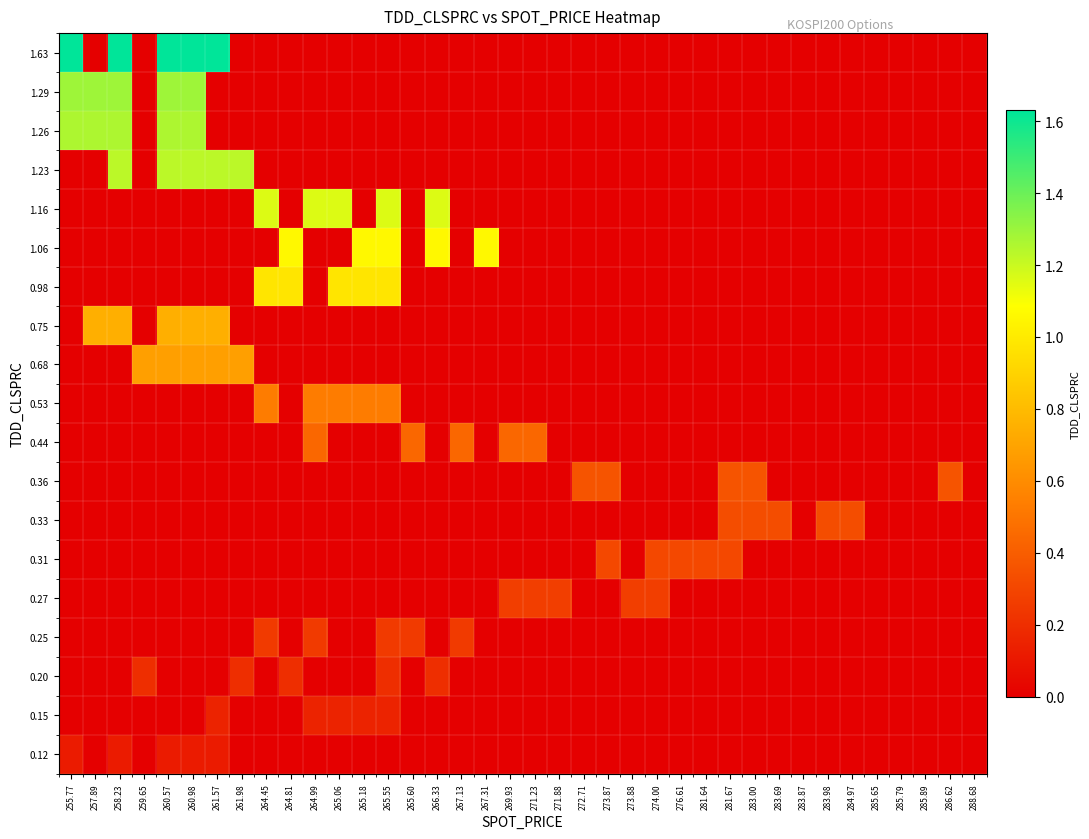

Reading left to right, extract all data points from this chart.

0.12: 255.77=0.1	257.89=0.0	258.23=0.1	259.65=0.0	260.57=0.1	260.98=0.1	261.57=0.1	261.98=0.0	264.45=0.0	264.81=0.0	264.99=0.0	265.06=0.0	265.18=0.0	265.55=0.0	265.60=0.0	266.33=0.0	267.13=0.0	267.31=0.0	269.93=0.0	271.23=0.0	271.88=0.0	272.71=0.0	273.87=0.0	273.88=0.0	274.00=0.0	276.61=0.0	281.64=0.0	281.67=0.0	283.00=0.0	283.69=0.0	283.87=0.0	283.98=0.0	284.97=0.0	285.65=0.0	285.79=0.0	285.89=0.0	286.62=0.0	288.68=0.0
0.15: 255.77=0.0	257.89=0.0	258.23=0.0	259.65=0.0	260.57=0.0	260.98=0.0	261.57=0.1	261.98=0.0	264.45=0.0	264.81=0.0	264.99=0.1	265.06=0.1	265.18=0.1	265.55=0.1	265.60=0.0	266.33=0.0	267.13=0.0	267.31=0.0	269.93=0.0	271.23=0.0	271.88=0.0	272.71=0.0	273.87=0.0	273.88=0.0	274.00=0.0	276.61=0.0	281.64=0.0	281.67=0.0	283.00=0.0	283.69=0.0	283.87=0.0	283.98=0.0	284.97=0.0	285.65=0.0	285.79=0.0	285.89=0.0	286.62=0.0	288.68=0.0
0.20: 255.77=0.0	257.89=0.0	258.23=0.0	259.65=0.2	260.57=0.0	260.98=0.0	261.57=0.0	261.98=0.2	264.45=0.0	264.81=0.2	264.99=0.0	265.06=0.0	265.18=0.0	265.55=0.2	265.60=0.0	266.33=0.2	267.13=0.0	267.31=0.0	269.93=0.0	271.23=0.0	271.88=0.0	272.71=0.0	273.87=0.0	273.88=0.0	274.00=0.0	276.61=0.0	281.64=0.0	281.67=0.0	283.00=0.0	283.69=0.0	283.87=0.0	283.98=0.0	284.97=0.0	285.65=0.0	285.79=0.0	285.89=0.0	286.62=0.0	288.68=0.0
0.25: 255.77=0.0	257.89=0.0	258.23=0.0	259.65=0.0	260.57=0.0	260.98=0.0	261.57=0.0	261.98=0.0	264.45=0.2	264.81=0.0	264.99=0.2	265.06=0.0	265.18=0.0	265.55=0.2	265.60=0.2	266.33=0.0	267.13=0.2	267.31=0.0	269.93=0.0	271.23=0.0	271.88=0.0	272.71=0.0	273.87=0.0	273.88=0.0	274.00=0.0	276.61=0.0	281.64=0.0	281.67=0.0	283.00=0.0	283.69=0.0	283.87=0.0	283.98=0.0	284.97=0.0	285.65=0.0	285.79=0.0	285.89=0.0	286.62=0.0	288.68=0.0
0.27: 255.77=0.0	257.89=0.0	258.23=0.0	259.65=0.0	260.57=0.0	260.98=0.0	261.57=0.0	261.98=0.0	264.45=0.0	264.81=0.0	264.99=0.0	265.06=0.0	265.18=0.0	265.55=0.0	265.60=0.0	266.33=0.0	267.13=0.0	267.31=0.0	269.93=0.3	271.23=0.3	271.88=0.3	272.71=0.0	273.87=0.0	273.88=0.3	274.00=0.3	276.61=0.0	281.64=0.0	281.67=0.0	283.00=0.0	283.69=0.0	283.87=0.0	283.98=0.0	284.97=0.0	285.65=0.0	285.79=0.0	285.89=0.0	286.62=0.0	288.68=0.0
0.31: 255.77=0.0	257.89=0.0	258.23=0.0	259.65=0.0	260.57=0.0	260.98=0.0	261.57=0.0	261.98=0.0	264.45=0.0	264.81=0.0	264.99=0.0	265.06=0.0	265.18=0.0	265.55=0.0	265.60=0.0	266.33=0.0	267.13=0.0	267.31=0.0	269.93=0.0	271.23=0.0	271.88=0.0	272.71=0.0	273.87=0.3	273.88=0.0	274.00=0.3	276.61=0.3	281.64=0.3	281.67=0.3	283.00=0.0	283.69=0.0	283.87=0.0	283.98=0.0	284.97=0.0	285.65=0.0	285.79=0.0	285.89=0.0	286.62=0.0	288.68=0.0
0.33: 255.77=0.0	257.89=0.0	258.23=0.0	259.65=0.0	260.57=0.0	260.98=0.0	261.57=0.0	261.98=0.0	264.45=0.0	264.81=0.0	264.99=0.0	265.06=0.0	265.18=0.0	265.55=0.0	265.60=0.0	266.33=0.0	267.13=0.0	267.31=0.0	269.93=0.0	271.23=0.0	271.88=0.0	272.71=0.0	273.87=0.0	273.88=0.0	274.00=0.0	276.61=0.0	281.64=0.0	281.67=0.3	283.00=0.3	283.69=0.3	283.87=0.0	283.98=0.3	284.97=0.3	285.65=0.0	285.79=0.0	285.89=0.0	286.62=0.0	288.68=0.0
0.36: 255.77=0.0	257.89=0.0	258.23=0.0	259.65=0.0	260.57=0.0	260.98=0.0	261.57=0.0	261.98=0.0	264.45=0.0	264.81=0.0	264.99=0.0	265.06=0.0	265.18=0.0	265.55=0.0	265.60=0.0	266.33=0.0	267.13=0.0	267.31=0.0	269.93=0.0	271.23=0.0	271.88=0.0	272.71=0.4	273.87=0.4	273.88=0.0	274.00=0.0	276.61=0.0	281.64=0.0	281.67=0.4	283.00=0.4	283.69=0.0	283.87=0.0	283.98=0.0	284.97=0.0	285.65=0.0	285.79=0.0	285.89=0.0	286.62=0.4	288.68=0.0
0.44: 255.77=0.0	257.89=0.0	258.23=0.0	259.65=0.0	260.57=0.0	260.98=0.0	261.57=0.0	261.98=0.0	264.45=0.0	264.81=0.0	264.99=0.4	265.06=0.0	265.18=0.0	265.55=0.0	265.60=0.4	266.33=0.0	267.13=0.4	267.31=0.0	269.93=0.4	271.23=0.4	271.88=0.0	272.71=0.0	273.87=0.0	273.88=0.0	274.00=0.0	276.61=0.0	281.64=0.0	281.67=0.0	283.00=0.0	283.69=0.0	283.87=0.0	283.98=0.0	284.97=0.0	285.65=0.0	285.79=0.0	285.89=0.0	286.62=0.0	288.68=0.0
0.53: 255.77=0.0	257.89=0.0	258.23=0.0	259.65=0.0	260.57=0.0	260.98=0.0	261.57=0.0	261.98=0.0	264.45=0.5	264.81=0.0	264.99=0.5	265.06=0.5	265.18=0.5	265.55=0.5	265.60=0.0	266.33=0.0	267.13=0.0	267.31=0.0	269.93=0.0	271.23=0.0	271.88=0.0	272.71=0.0	273.87=0.0	273.88=0.0	274.00=0.0	276.61=0.0	281.64=0.0	281.67=0.0	283.00=0.0	283.69=0.0	283.87=0.0	283.98=0.0	284.97=0.0	285.65=0.0	285.79=0.0	285.89=0.0	286.62=0.0	288.68=0.0
0.68: 255.77=0.0	257.89=0.0	258.23=0.0	259.65=0.7	260.57=0.7	260.98=0.7	261.57=0.7	261.98=0.7	264.45=0.0	264.81=0.0	264.99=0.0	265.06=0.0	265.18=0.0	265.55=0.0	265.60=0.0	266.33=0.0	267.13=0.0	267.31=0.0	269.93=0.0	271.23=0.0	271.88=0.0	272.71=0.0	273.87=0.0	273.88=0.0	274.00=0.0	276.61=0.0	281.64=0.0	281.67=0.0	283.00=0.0	283.69=0.0	283.87=0.0	283.98=0.0	284.97=0.0	285.65=0.0	285.79=0.0	285.89=0.0	286.62=0.0	288.68=0.0
0.75: 255.77=0.0	257.89=0.8	258.23=0.8	259.65=0.0	260.57=0.8	260.98=0.8	261.57=0.8	261.98=0.0	264.45=0.0	264.81=0.0	264.99=0.0	265.06=0.0	265.18=0.0	265.55=0.0	265.60=0.0	266.33=0.0	267.13=0.0	267.31=0.0	269.93=0.0	271.23=0.0	271.88=0.0	272.71=0.0	273.87=0.0	273.88=0.0	274.00=0.0	276.61=0.0	281.64=0.0	281.67=0.0	283.00=0.0	283.69=0.0	283.87=0.0	283.98=0.0	284.97=0.0	285.65=0.0	285.79=0.0	285.89=0.0	286.62=0.0	288.68=0.0
0.98: 255.77=0.0	257.89=0.0	258.23=0.0	259.65=0.0	260.57=0.0	260.98=0.0	261.57=0.0	261.98=0.0	264.45=1.0	264.81=1.0	264.99=0.0	265.06=1.0	265.18=1.0	265.55=1.0	265.60=0.0	266.33=0.0	267.13=0.0	267.31=0.0	269.93=0.0	271.23=0.0	271.88=0.0	272.71=0.0	273.87=0.0	273.88=0.0	274.00=0.0	276.61=0.0	281.64=0.0	281.67=0.0	283.00=0.0	283.69=0.0	283.87=0.0	283.98=0.0	284.97=0.0	285.65=0.0	285.79=0.0	285.89=0.0	286.62=0.0	288.68=0.0
1.06: 255.77=0.0	257.89=0.0	258.23=0.0	259.65=0.0	260.57=0.0	260.98=0.0	261.57=0.0	261.98=0.0	264.45=0.0	264.81=1.1	264.99=0.0	265.06=0.0	265.18=1.1	265.55=1.1	265.60=0.0	266.33=1.1	267.13=0.0	267.31=1.1	269.93=0.0	271.23=0.0	271.88=0.0	272.71=0.0	273.87=0.0	273.88=0.0	274.00=0.0	276.61=0.0	281.64=0.0	281.67=0.0	283.00=0.0	283.69=0.0	283.87=0.0	283.98=0.0	284.97=0.0	285.65=0.0	285.79=0.0	285.89=0.0	286.62=0.0	288.68=0.0
1.16: 255.77=0.0	257.89=0.0	258.23=0.0	259.65=0.0	260.57=0.0	260.98=0.0	261.57=0.0	261.98=0.0	264.45=1.2	264.81=0.0	264.99=1.2	265.06=1.2	265.18=0.0	265.55=1.2	265.60=0.0	266.33=1.2	267.13=0.0	267.31=0.0	269.93=0.0	271.23=0.0	271.88=0.0	272.71=0.0	273.87=0.0	273.88=0.0	274.00=0.0	276.61=0.0	281.64=0.0	281.67=0.0	283.00=0.0	283.69=0.0	283.87=0.0	283.98=0.0	284.97=0.0	285.65=0.0	285.79=0.0	285.89=0.0	286.62=0.0	288.68=0.0
1.23: 255.77=0.0	257.89=0.0	258.23=1.2	259.65=0.0	260.57=1.2	260.98=1.2	261.57=1.2	261.98=1.2	264.45=0.0	264.81=0.0	264.99=0.0	265.06=0.0	265.18=0.0	265.55=0.0	265.60=0.0	266.33=0.0	267.13=0.0	267.31=0.0	269.93=0.0	271.23=0.0	271.88=0.0	272.71=0.0	273.87=0.0	273.88=0.0	274.00=0.0	276.61=0.0	281.64=0.0	281.67=0.0	283.00=0.0	283.69=0.0	283.87=0.0	283.98=0.0	284.97=0.0	285.65=0.0	285.79=0.0	285.89=0.0	286.62=0.0	288.68=0.0
1.26: 255.77=1.3	257.89=1.3	258.23=1.3	259.65=0.0	260.57=1.3	260.98=1.3	261.57=0.0	261.98=0.0	264.45=0.0	264.81=0.0	264.99=0.0	265.06=0.0	265.18=0.0	265.55=0.0	265.60=0.0	266.33=0.0	267.13=0.0	267.31=0.0	269.93=0.0	271.23=0.0	271.88=0.0	272.71=0.0	273.87=0.0	273.88=0.0	274.00=0.0	276.61=0.0	281.64=0.0	281.67=0.0	283.00=0.0	283.69=0.0	283.87=0.0	283.98=0.0	284.97=0.0	285.65=0.0	285.79=0.0	285.89=0.0	286.62=0.0	288.68=0.0
1.29: 255.77=1.3	257.89=1.3	258.23=1.3	259.65=0.0	260.57=1.3	260.98=1.3	261.57=0.0	261.98=0.0	264.45=0.0	264.81=0.0	264.99=0.0	265.06=0.0	265.18=0.0	265.55=0.0	265.60=0.0	266.33=0.0	267.13=0.0	267.31=0.0	269.93=0.0	271.23=0.0	271.88=0.0	272.71=0.0	273.87=0.0	273.88=0.0	274.00=0.0	276.61=0.0	281.64=0.0	281.67=0.0	283.00=0.0	283.69=0.0	283.87=0.0	283.98=0.0	284.97=0.0	285.65=0.0	285.79=0.0	285.89=0.0	286.62=0.0	288.68=0.0
1.63: 255.77=1.6	257.89=0.0	258.23=1.6	259.65=0.0	260.57=1.6	260.98=1.6	261.57=1.6	261.98=0.0	264.45=0.0	264.81=0.0	264.99=0.0	265.06=0.0	265.18=0.0	265.55=0.0	265.60=0.0	266.33=0.0	267.13=0.0	267.31=0.0	269.93=0.0	271.23=0.0	271.88=0.0	272.71=0.0	273.87=0.0	273.88=0.0	274.00=0.0	276.61=0.0	281.64=0.0	281.67=0.0	283.00=0.0	283.69=0.0	283.87=0.0	283.98=0.0	284.97=0.0	285.65=0.0	285.79=0.0	285.89=0.0	286.62=0.0	288.68=0.0